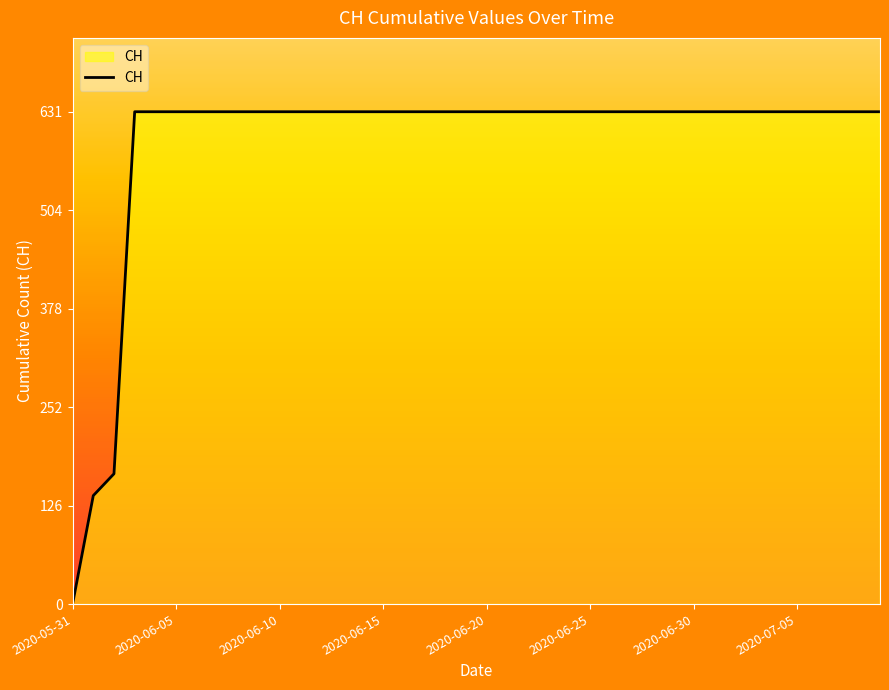

What is the greatest value displayed?

631